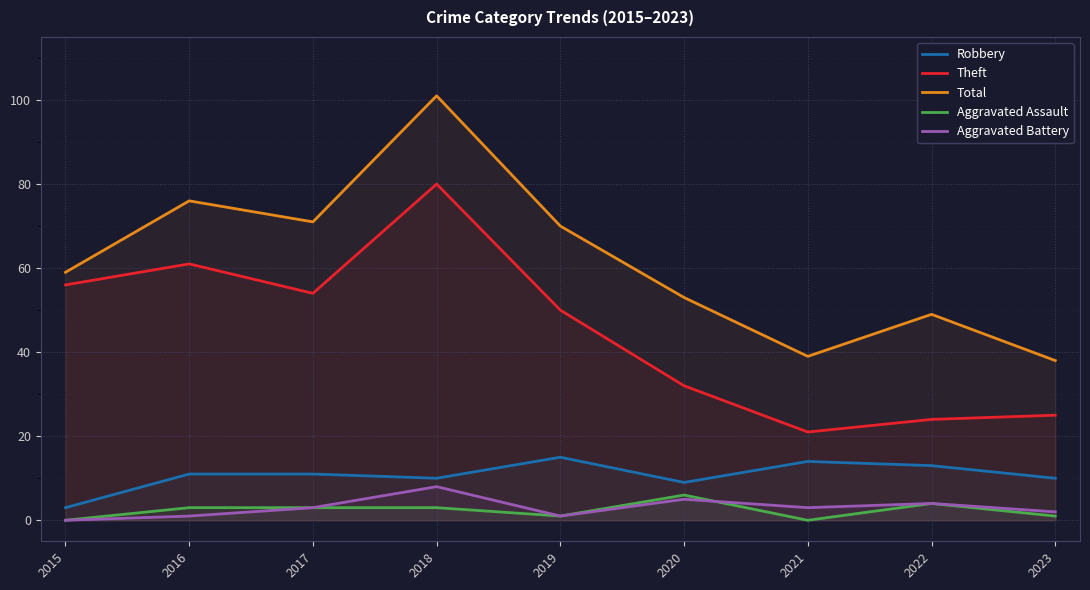

True or false: Total has more than 0 points higher than both neighbors.

True